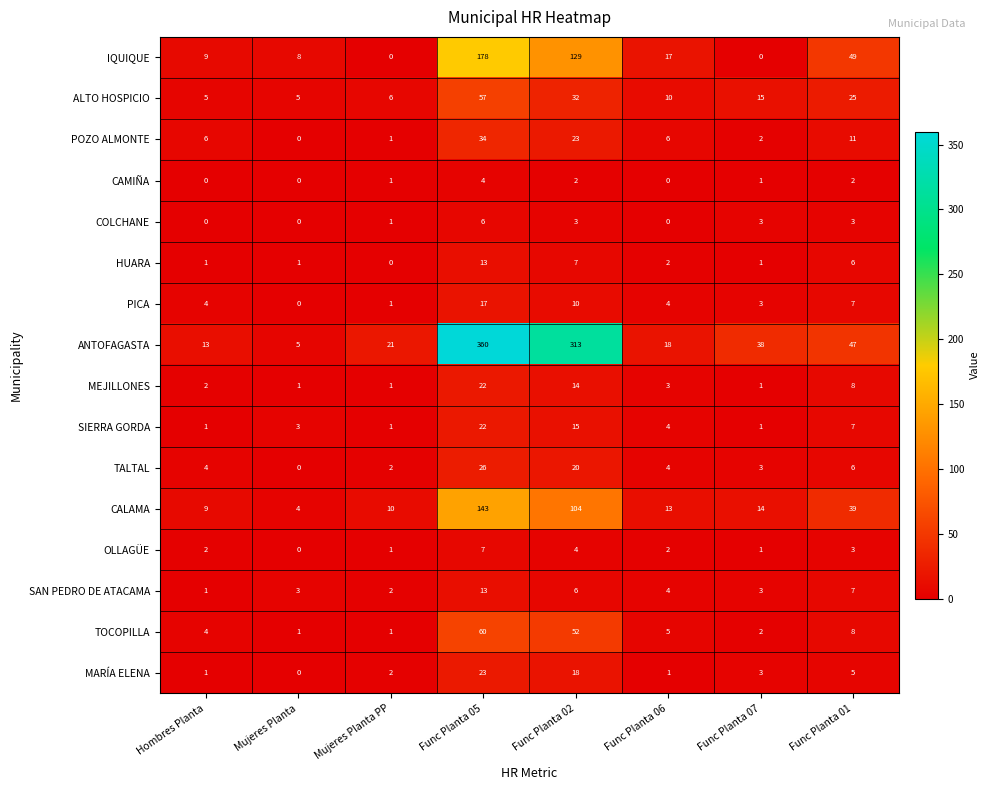

What is the average value of the ANTOFAGASTA series?

102